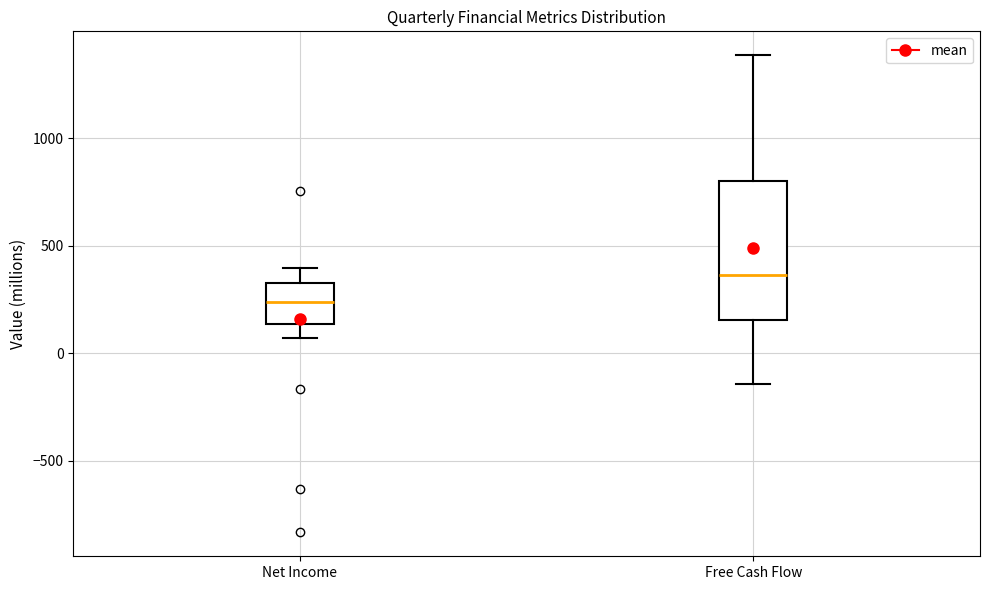

Comparing the boxes themselves (not the whiskers), which one is the tallest?

Free Cash Flow